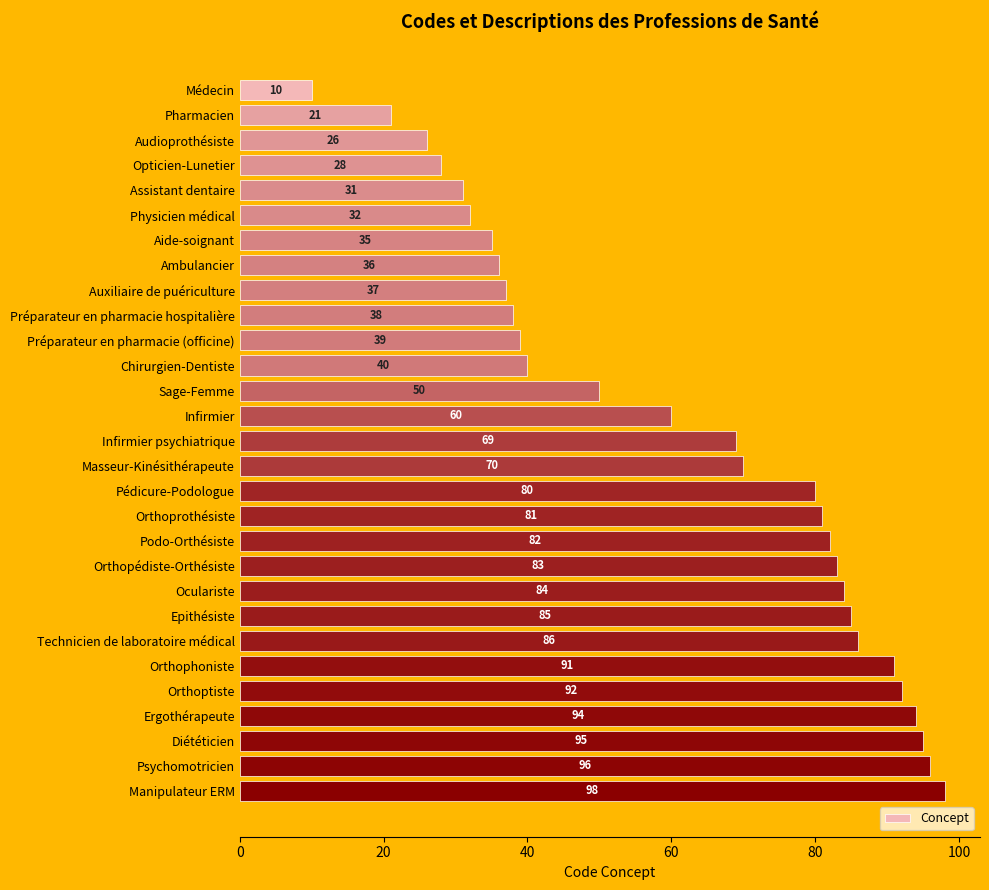

Does the chart contain stacked bars?

No